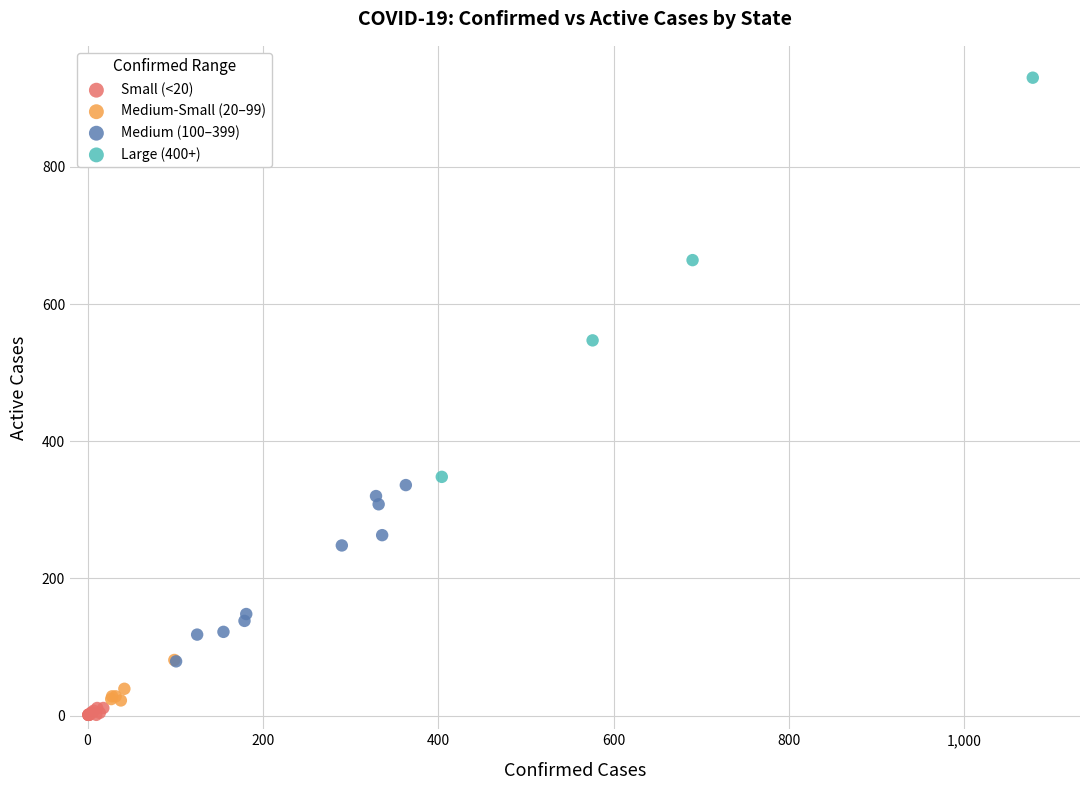

Which series reaches the maximum Y coordinate?

Large (400+)